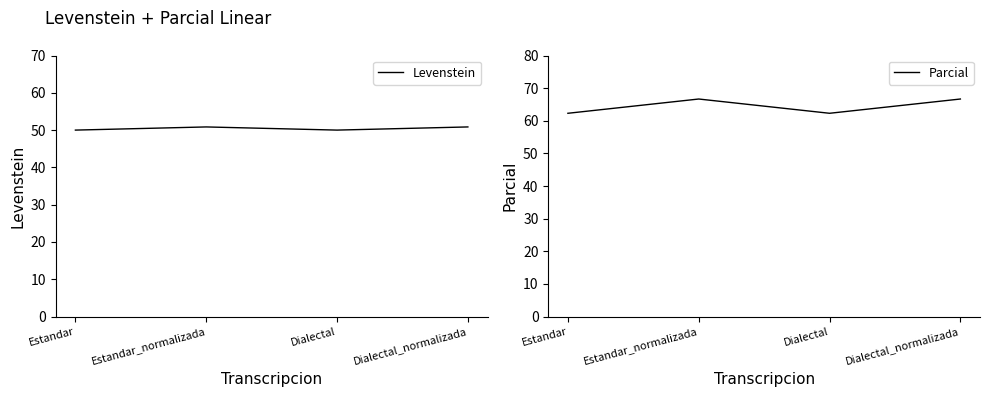

True or false: Parcial and Levenstein cross at least once.

False